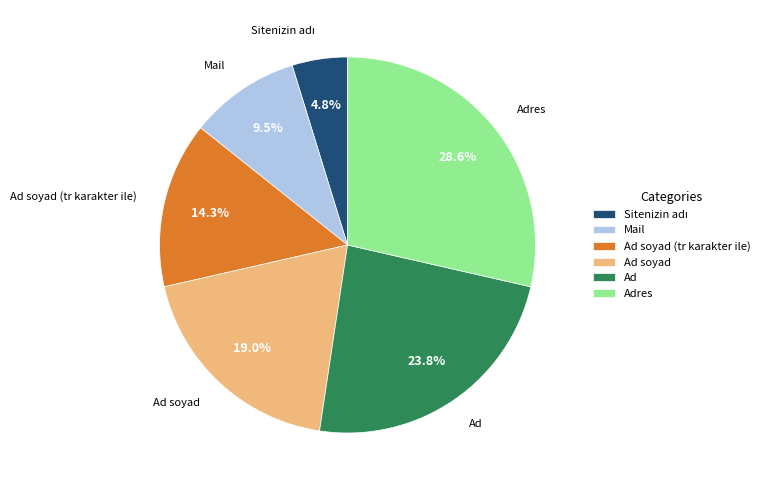

What percentage is the Ad soyad (tr karakter ile) slice, to the nearest percent?

14%